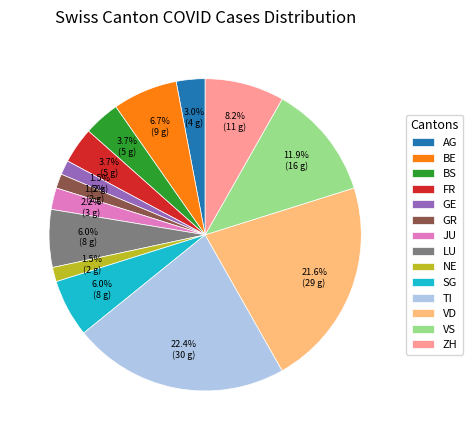

True or false: FR accounts for 18% of the total.

False